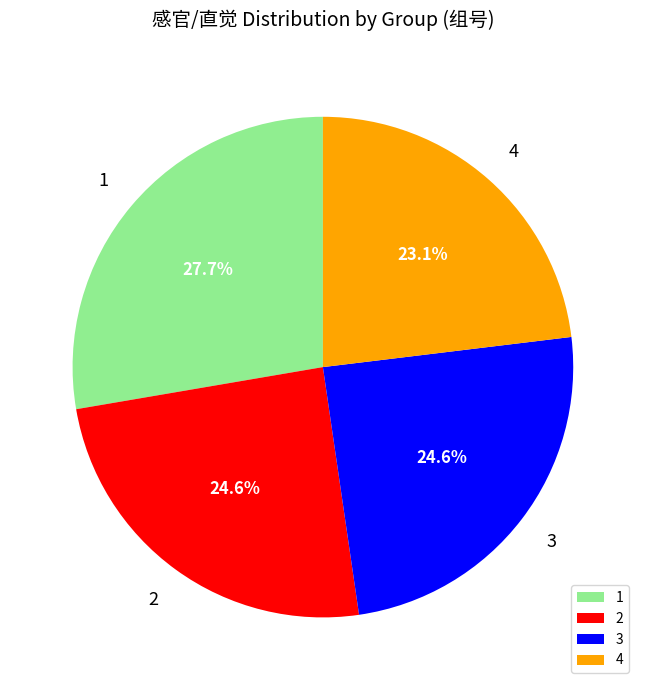

Combined, what portion of the pie is 3 and 2?

49.2%